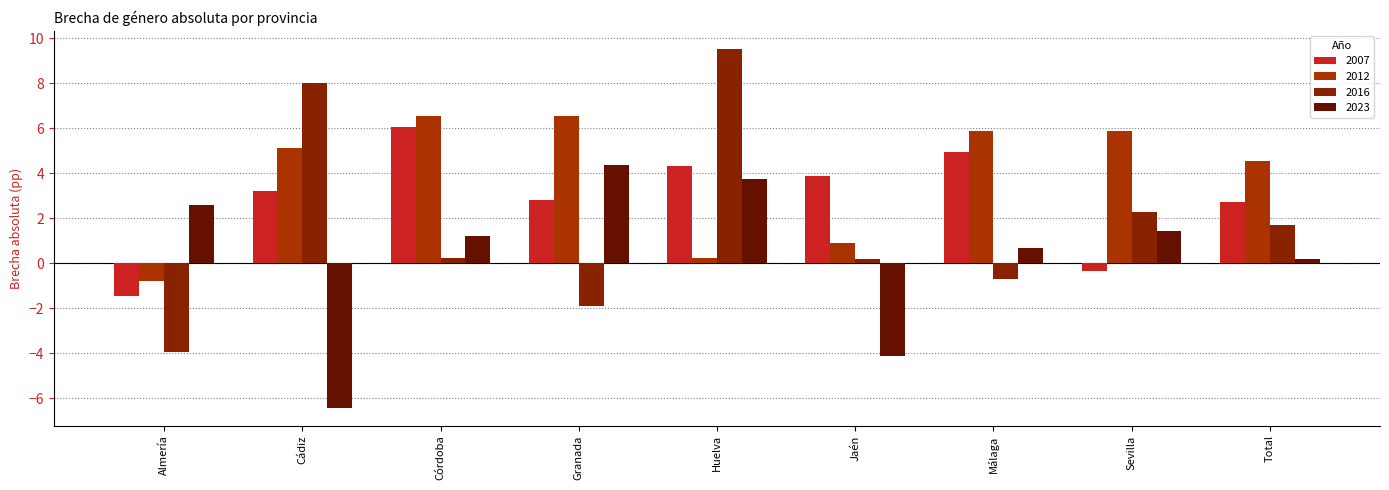

What is the difference between the maximum and minimum values in the 2007 series?

7.5